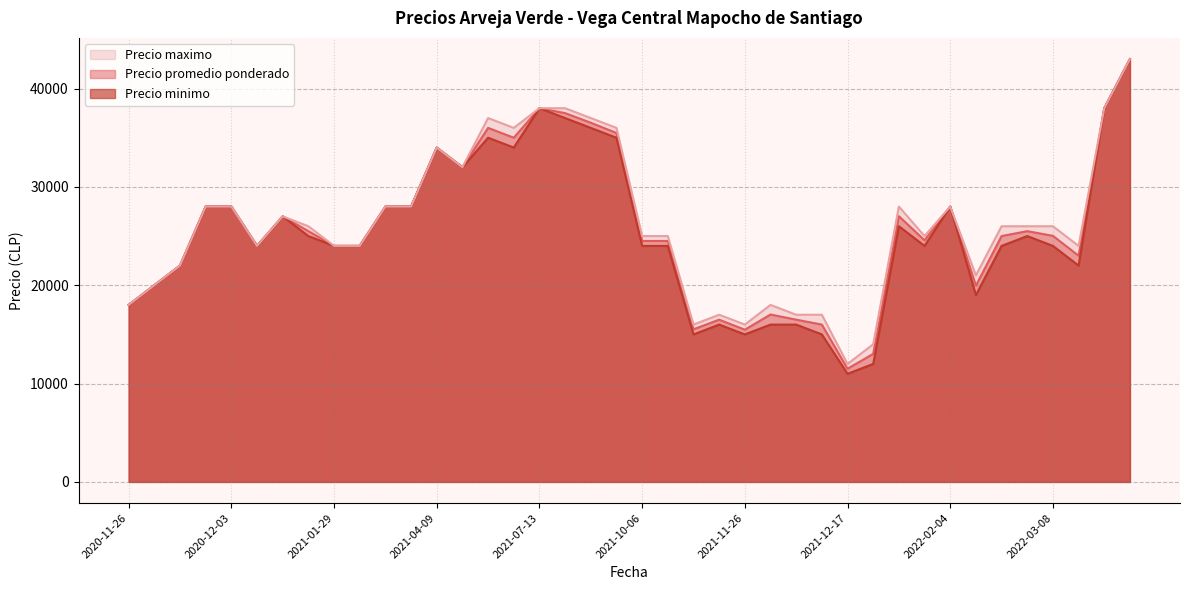

Which series has the widest spread of values?

Precio minimo